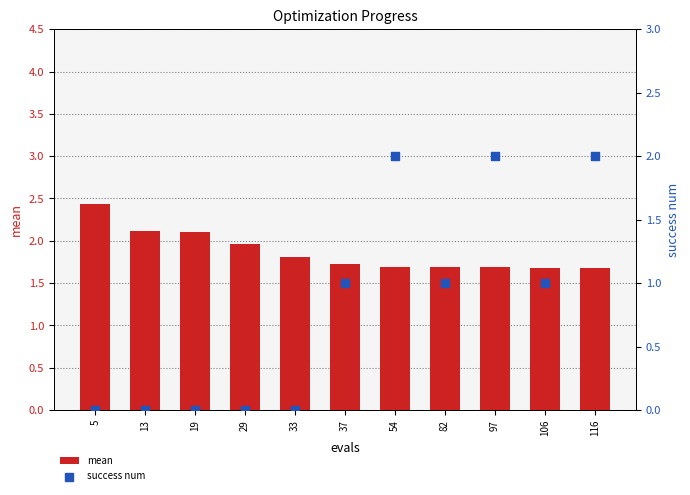

What is the total value across all series at 54?

3.7